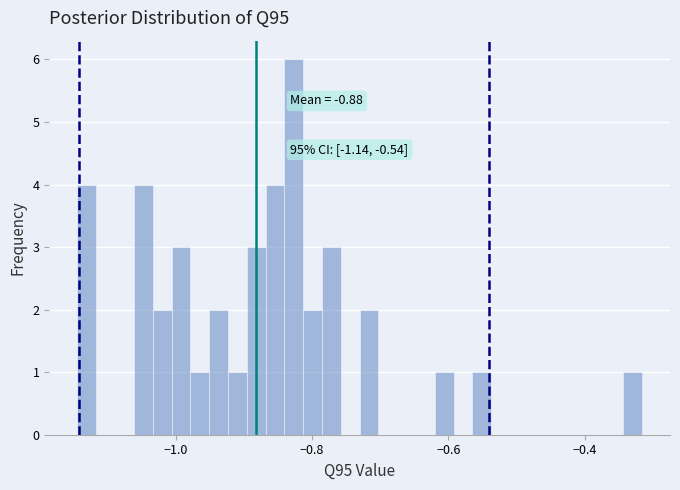

Around what value on the x-axis is the tallest bar? Give the approximate position of its centre, as read against the axis.

-0.82